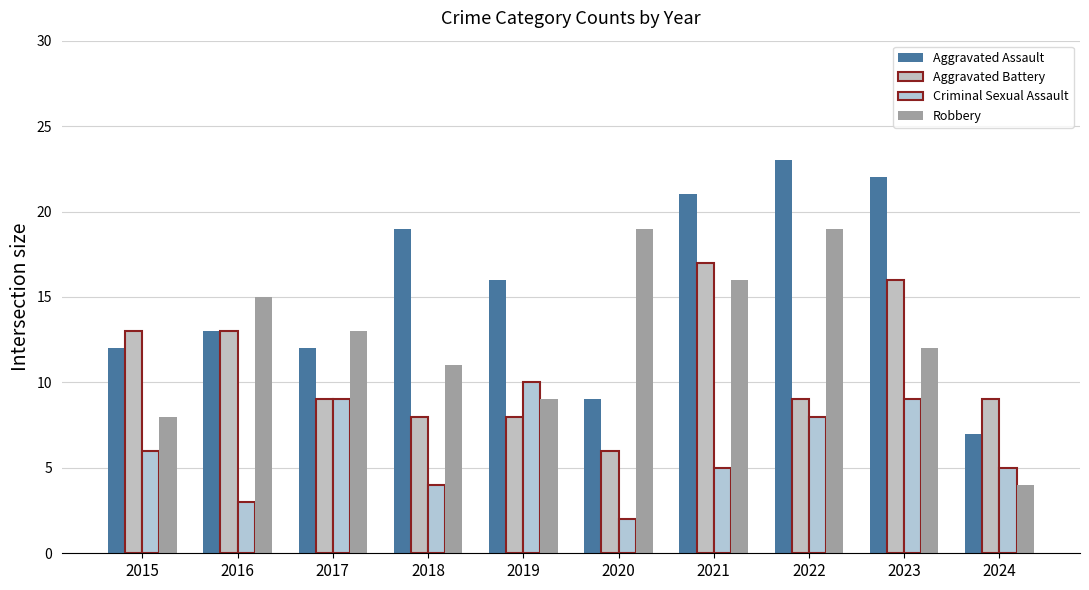

What is the value of the Aggravated Assault bar at the 1st from the left?

12